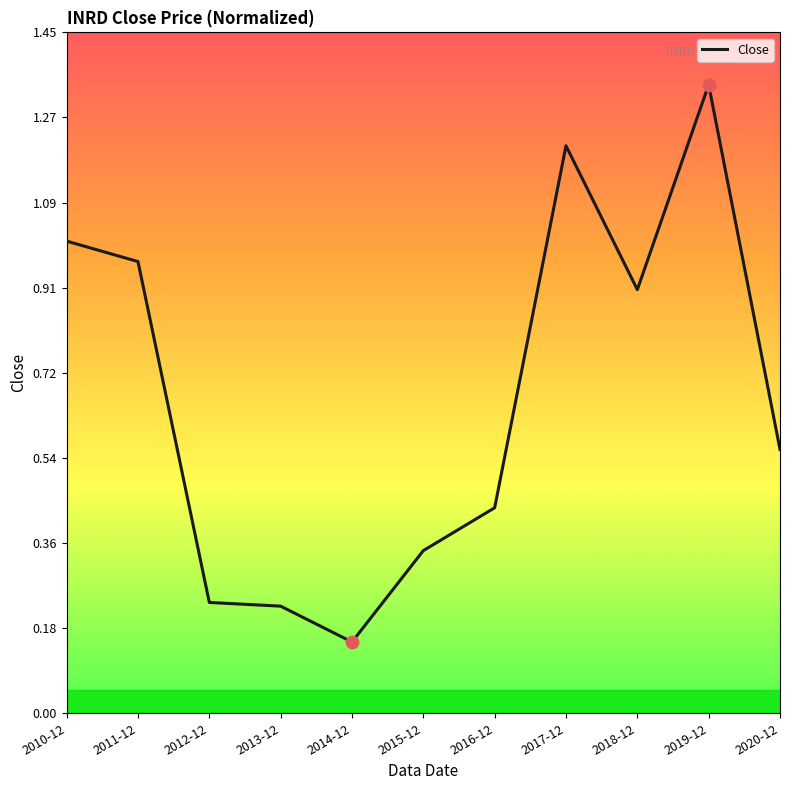

What is the change in value from 2011-12 to 2014-12?

-0.8